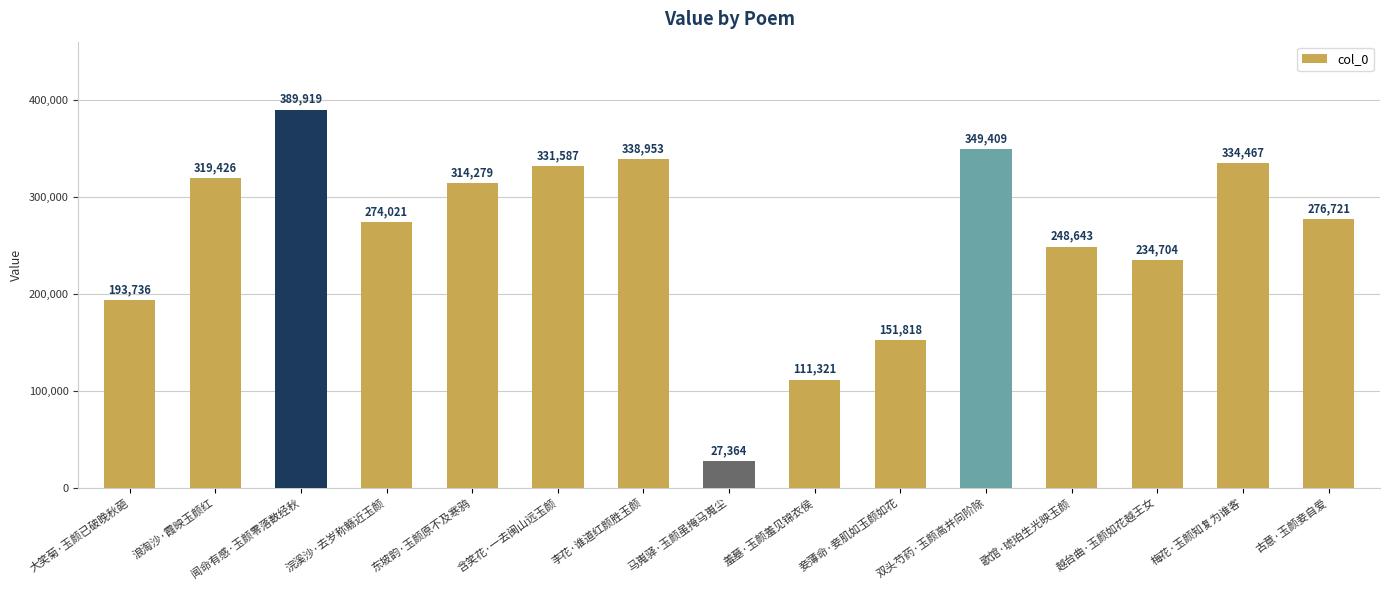

The chart shows a value of 389919 at 闻命有感·玉颜零落数经秋. True or false?

True